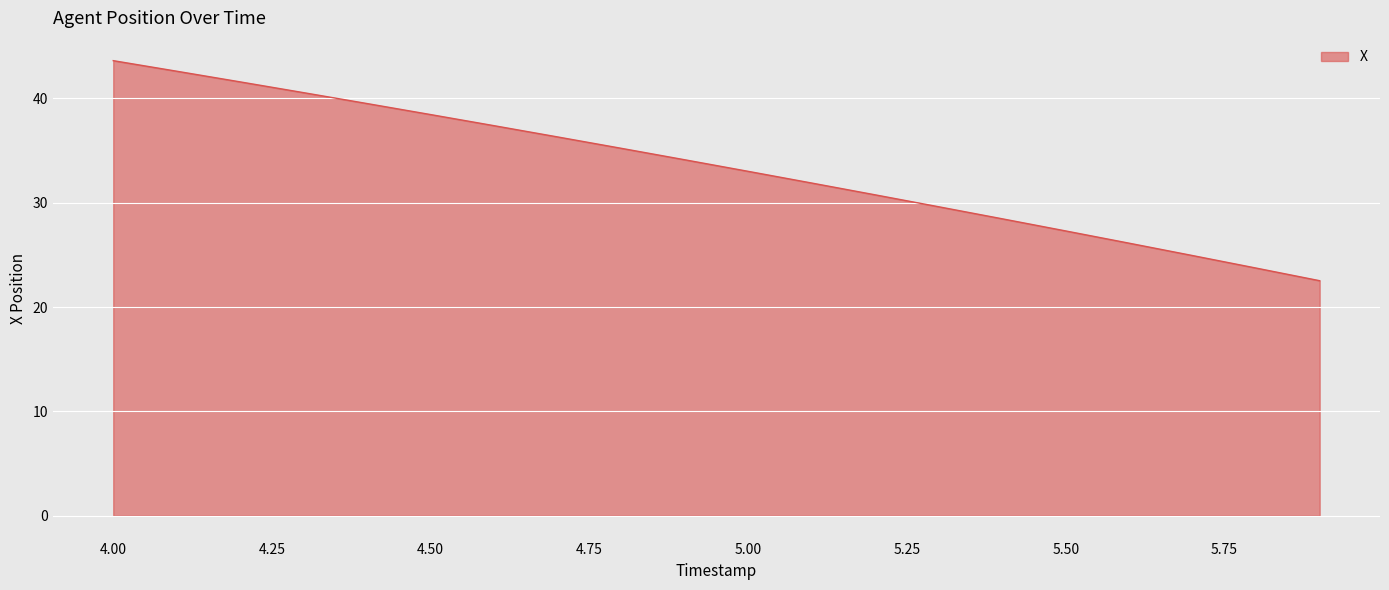

What is the smallest value displayed?

22.5